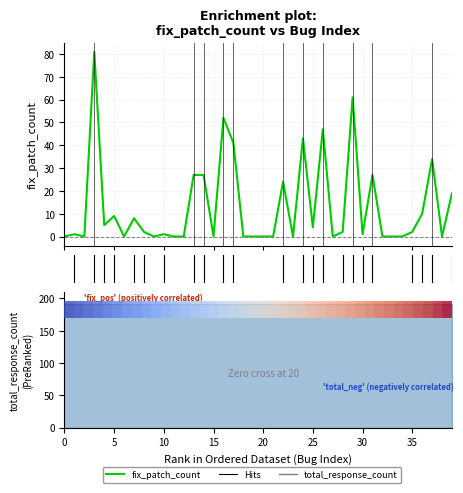

At how many categories does at least one series exceed 9?

13